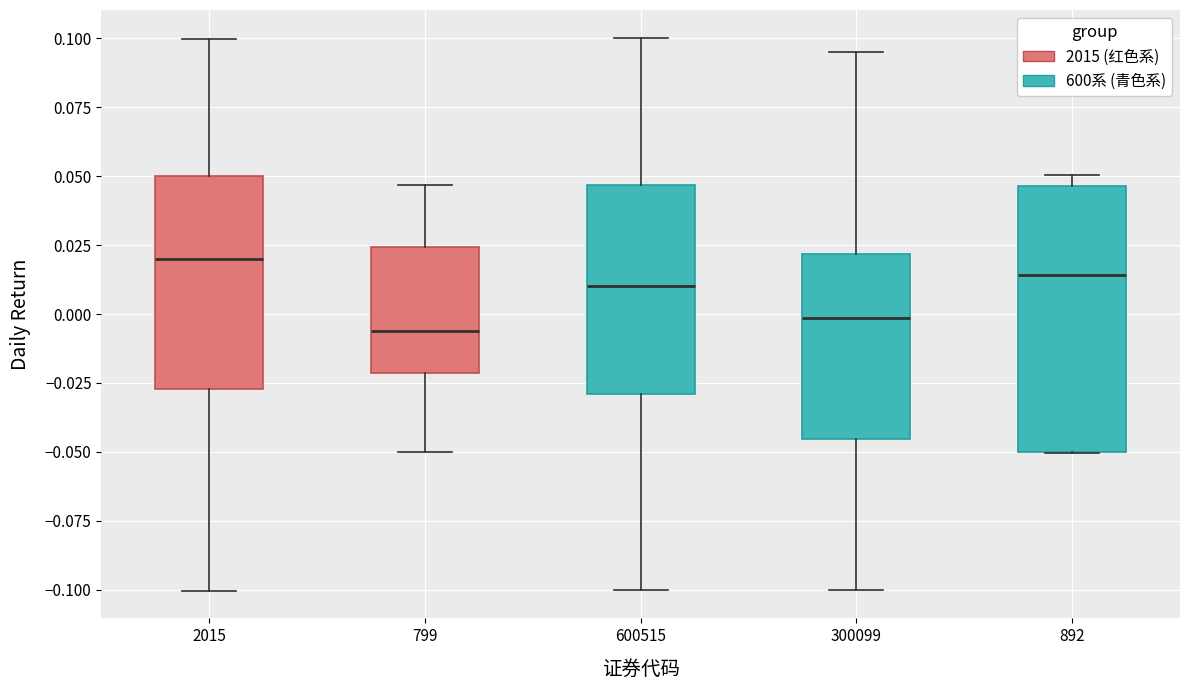

Comparing the boxes themselves (not the whiskers), which one is the tallest?

892